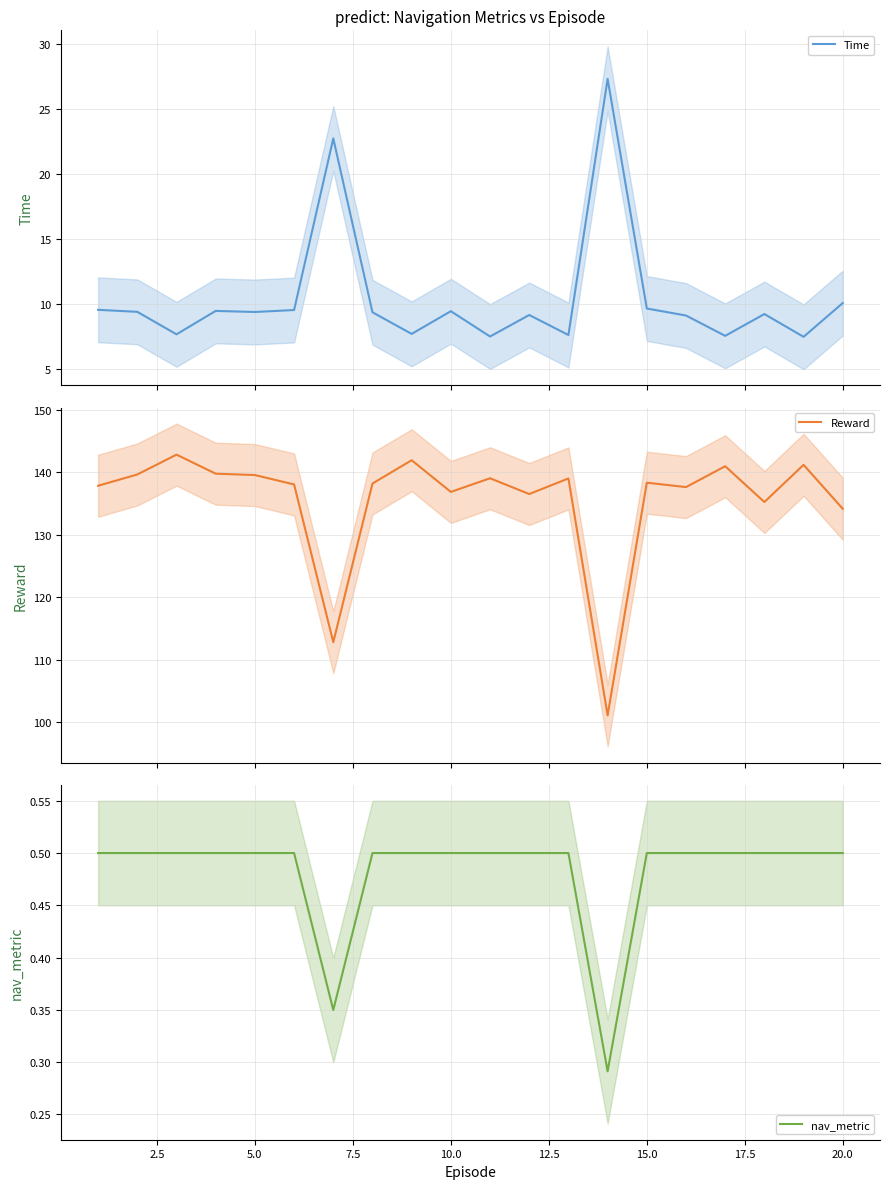

True or false: Reward and nav_metric intersect in this chart.

False